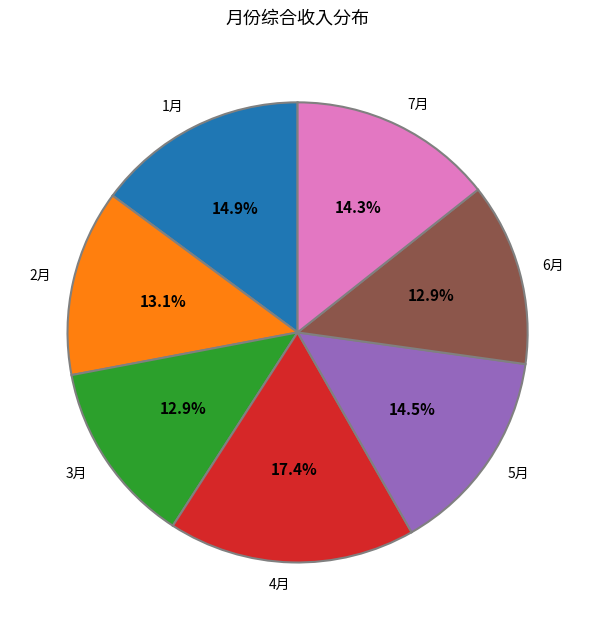

To the nearest percent, what portion does 1月 represent?

15%